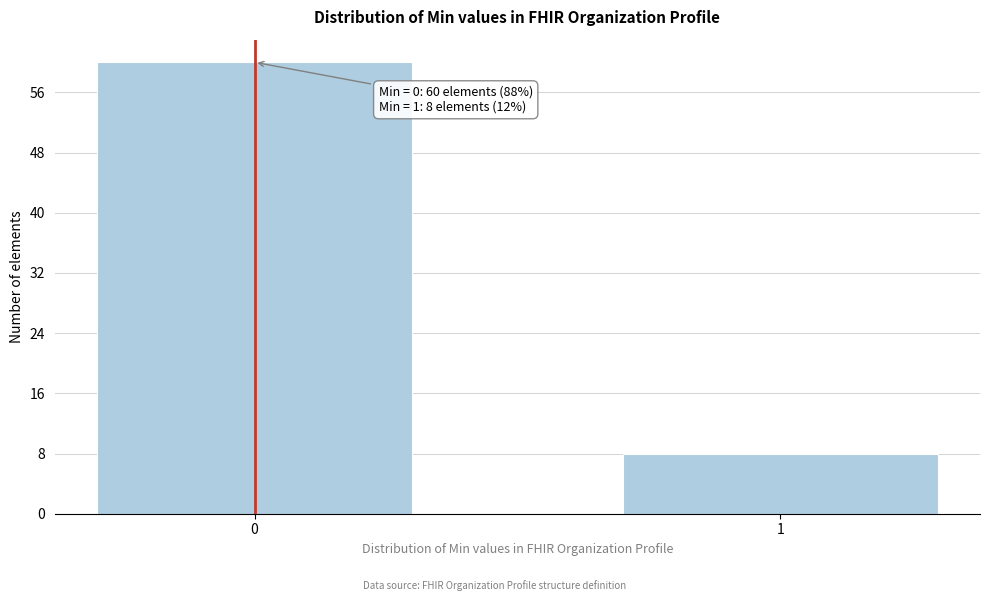

Reading right to left, transcribe all the data shown in this chart.

1=8	0=60